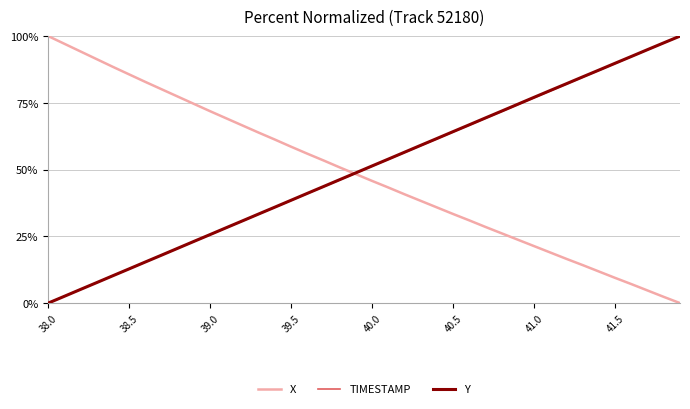

What is the maximum value shown in the chart?

100.0